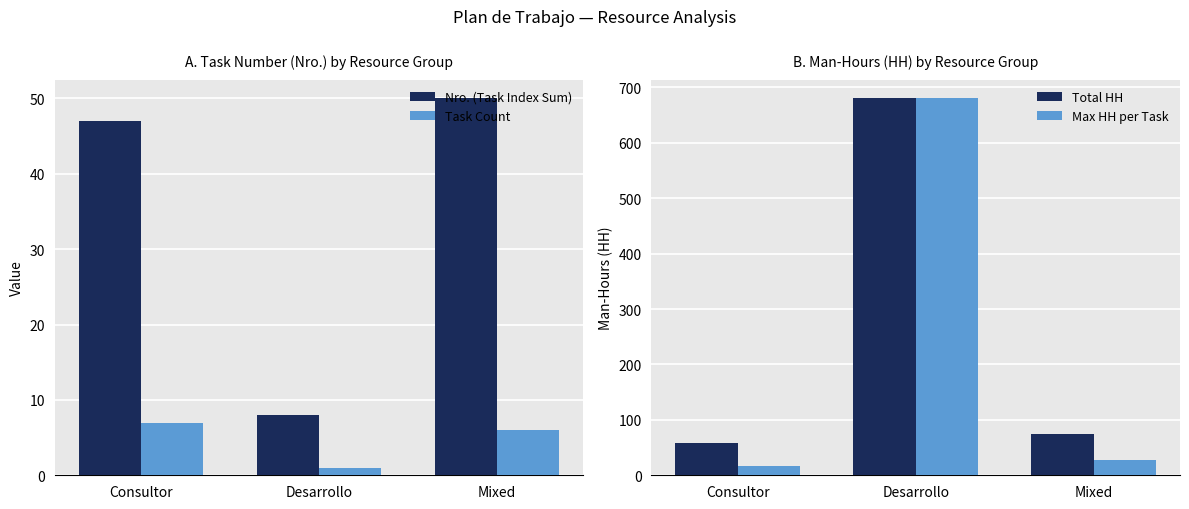

What is the average value of the Task Count series?

5